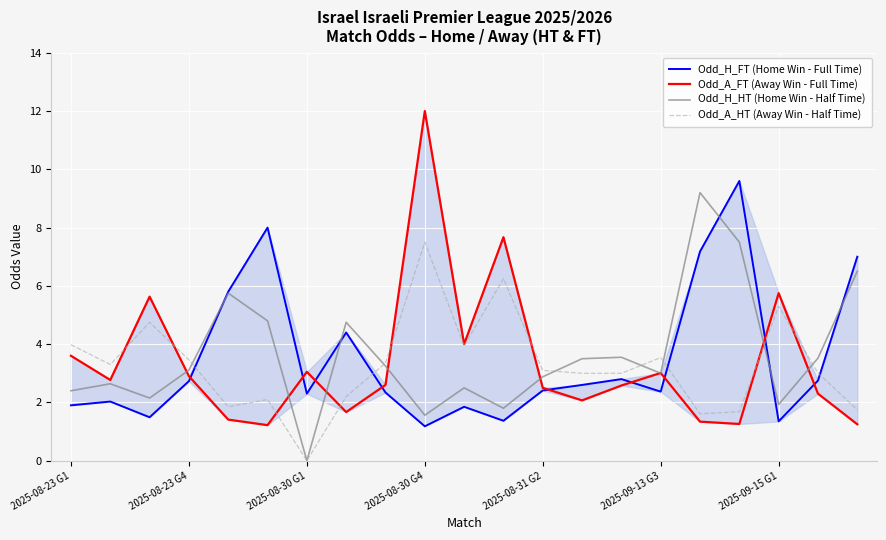

Which category has the lowest value in the Odd_A_HT (Away Win - Half Time) series?

2025-08-30 G1